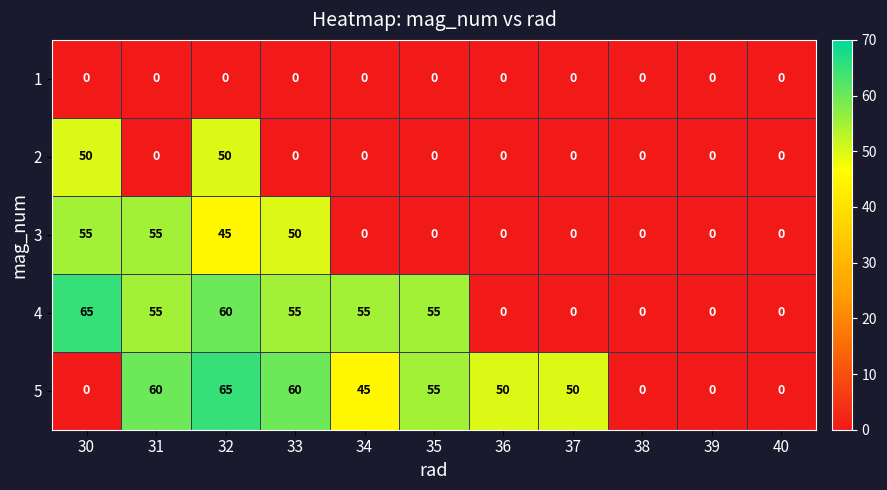

What is the difference between the highest and lowest values at 33?

60